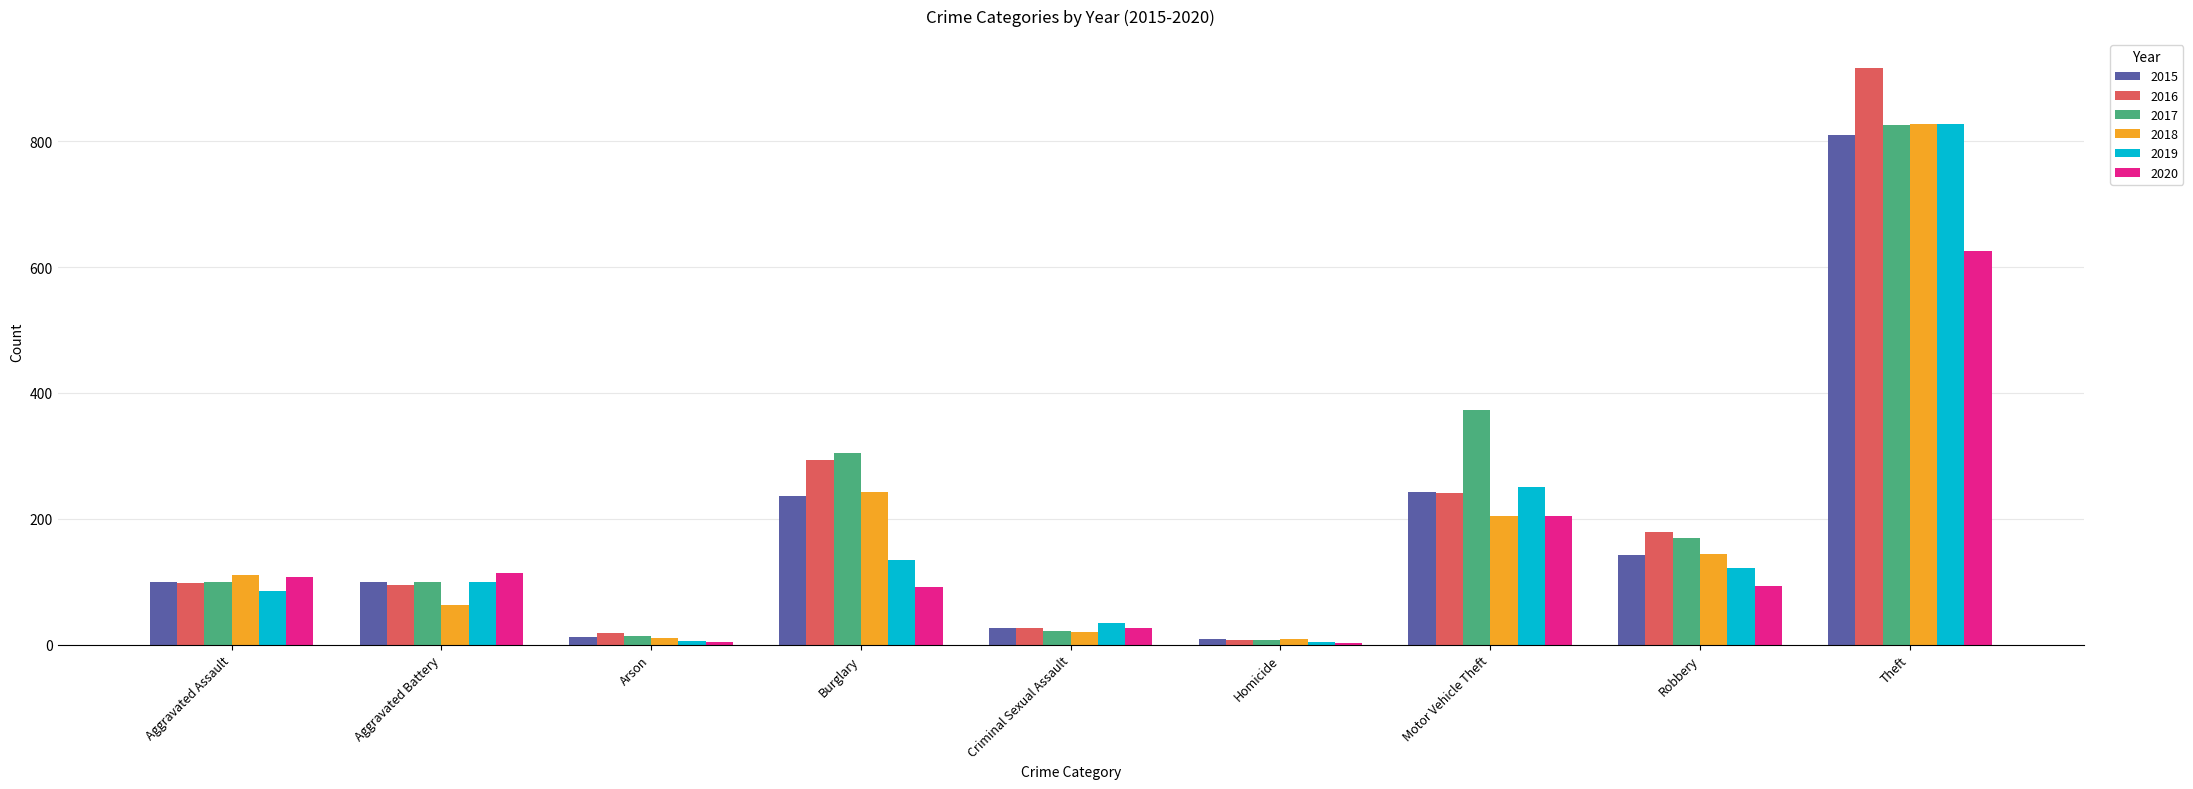

Between Criminal Sexual Assault and Robbery, which series saw the biggest shift?

2016